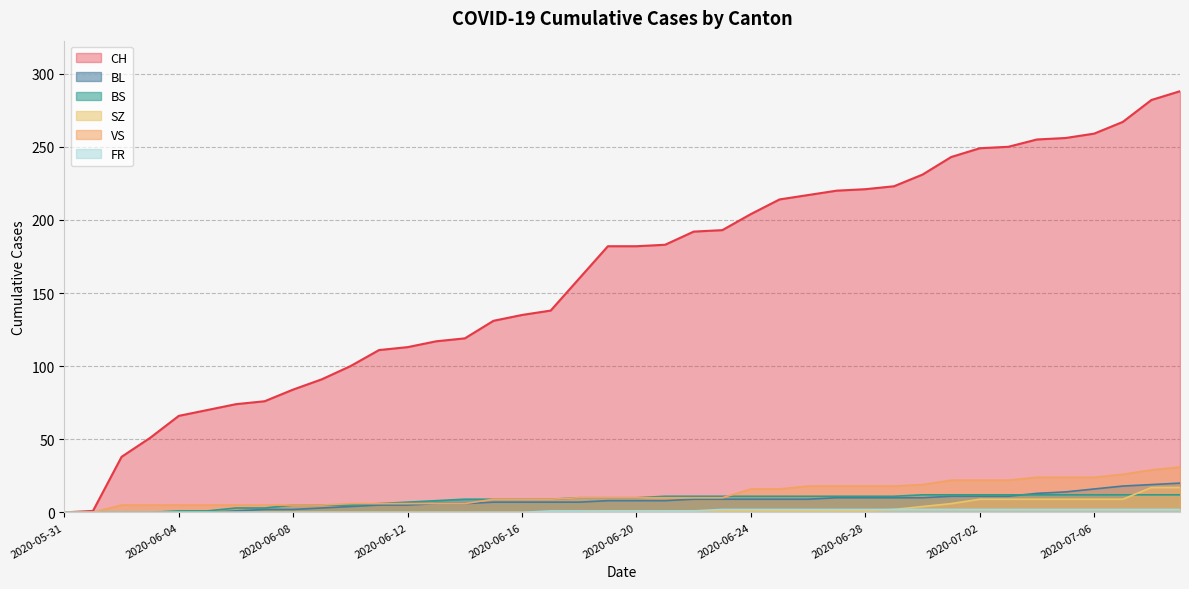

True or false: CH and FR cross at least once.

False